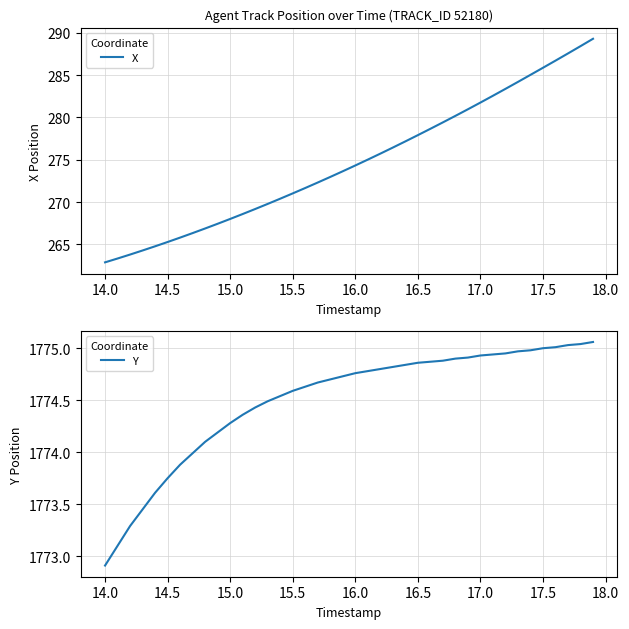

At which label does Y reach its minimum?

14.0